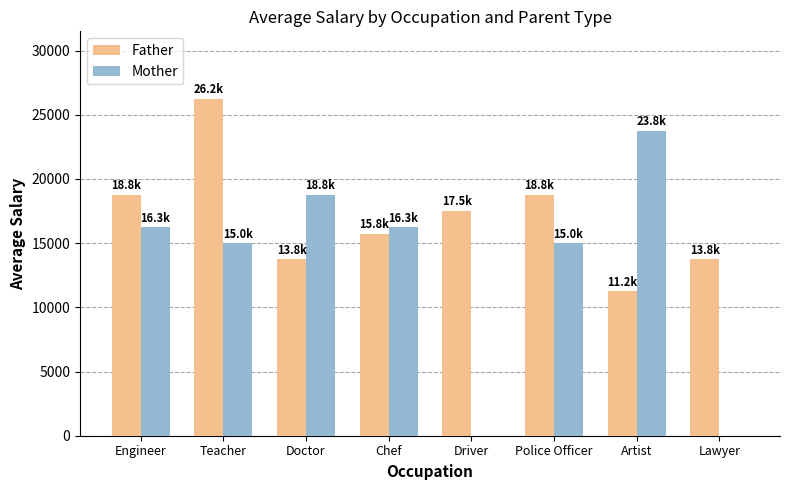

At which category does the chart reach its peak across all series?

Teacher